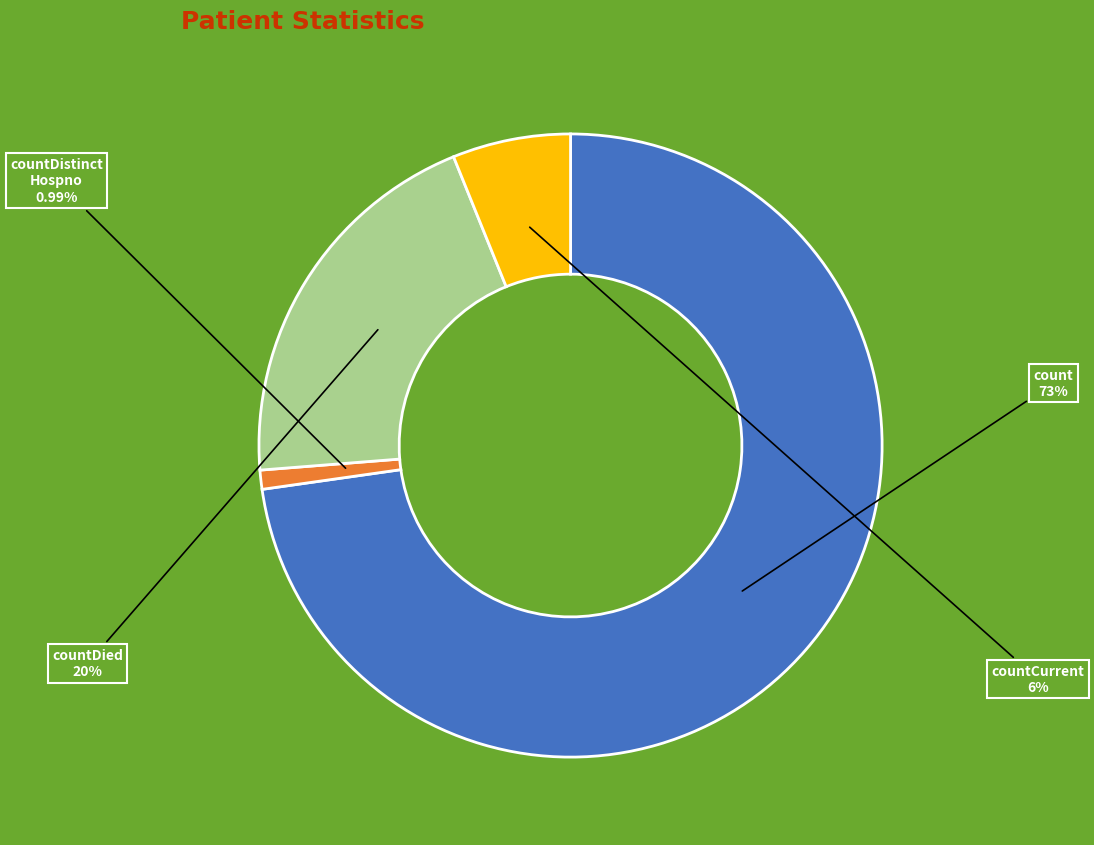

Is there a majority slice in this chart?

Yes